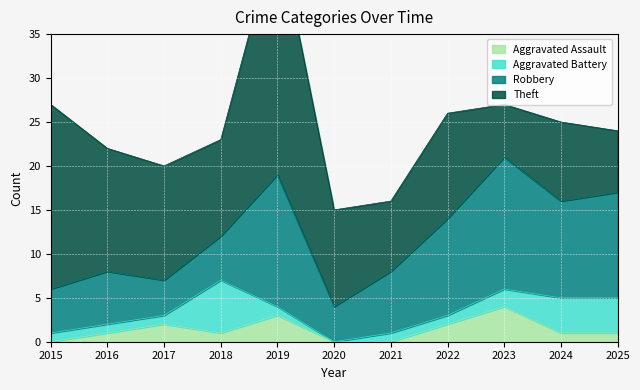

What is the total value across all series at 2015?

27